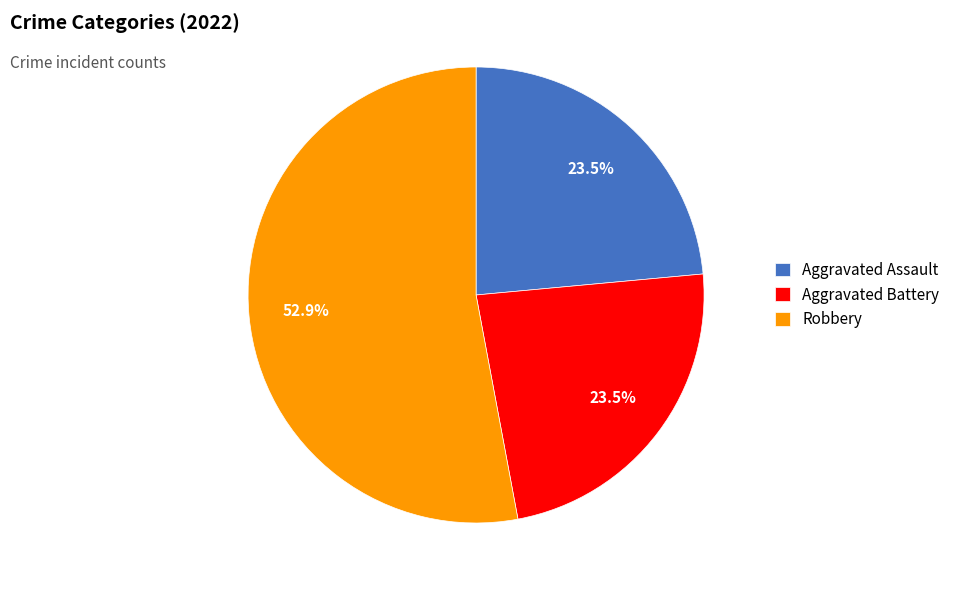

Between Aggravated Battery and Robbery, which is larger?

Robbery